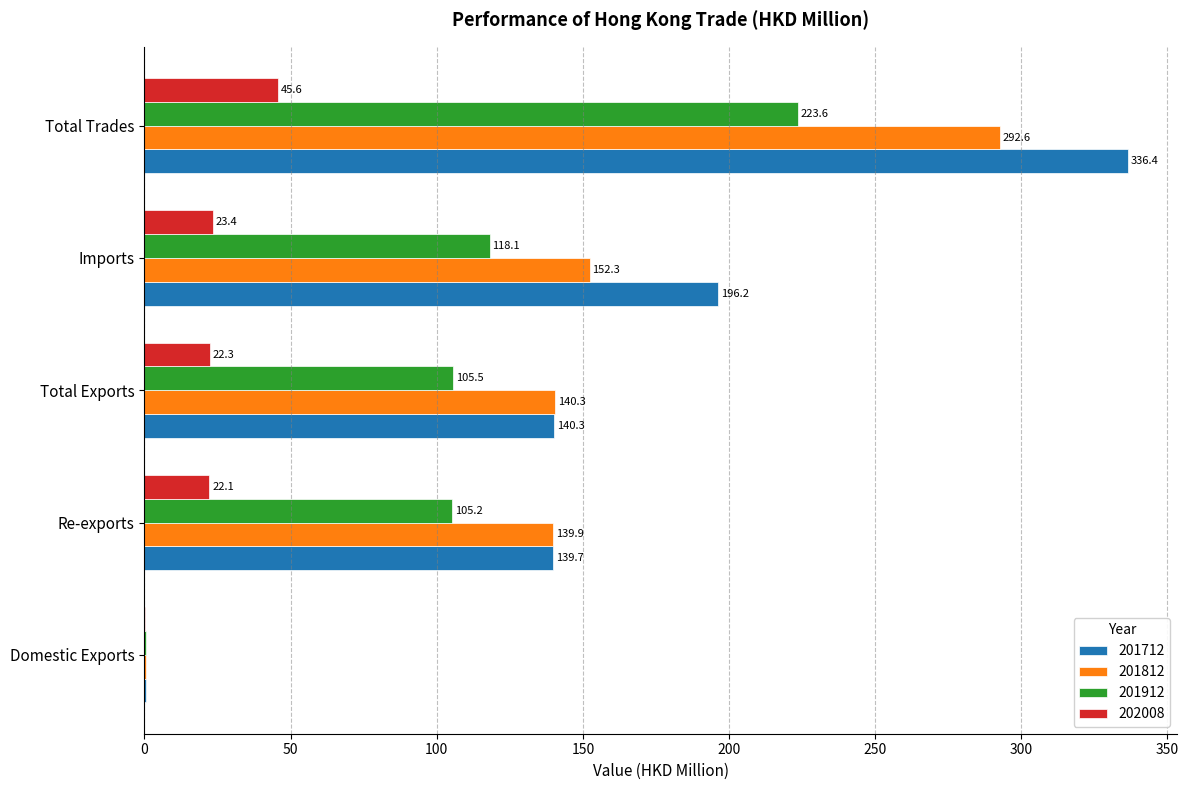

What is the maximum value shown in the chart?

336.4